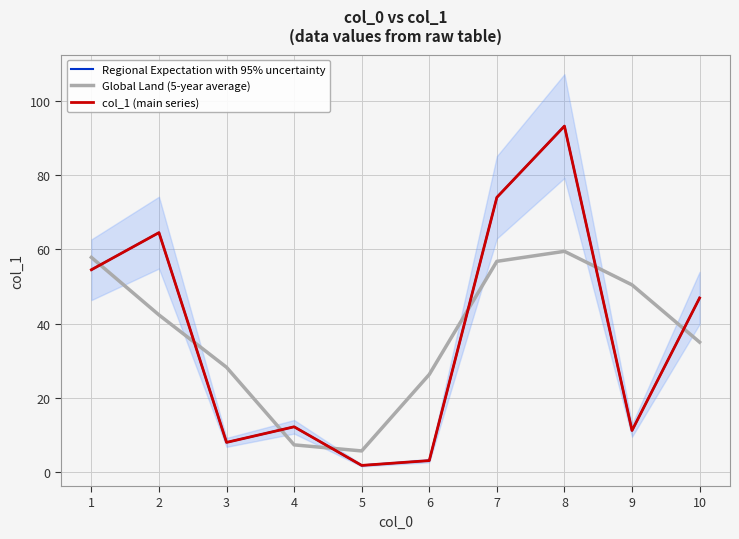

At how many categories does at least one series exceed 23?

8